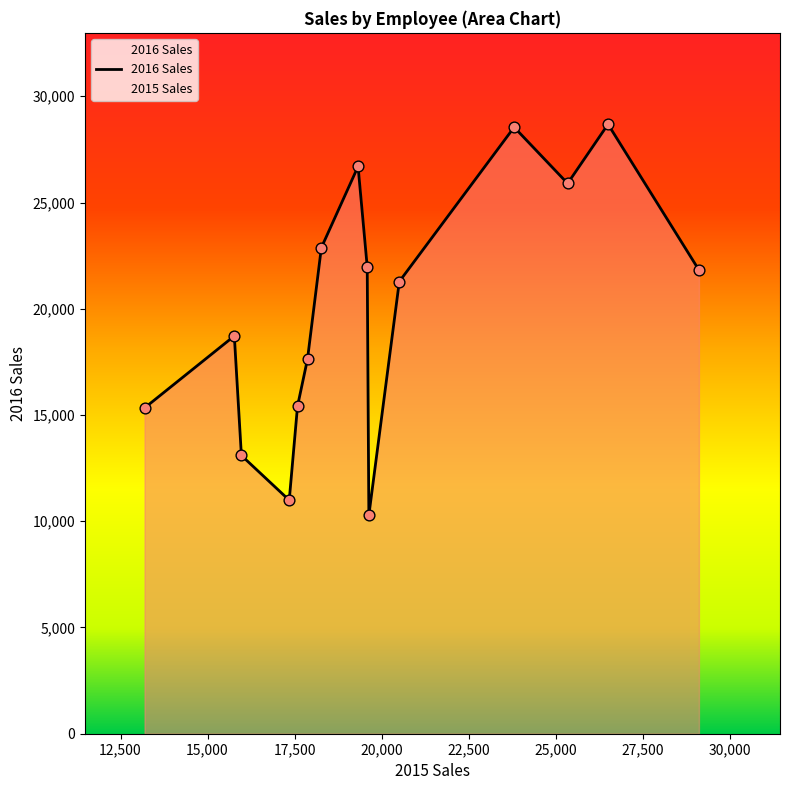

Which series has the largest Y range (max minus min)?

2016 Sales